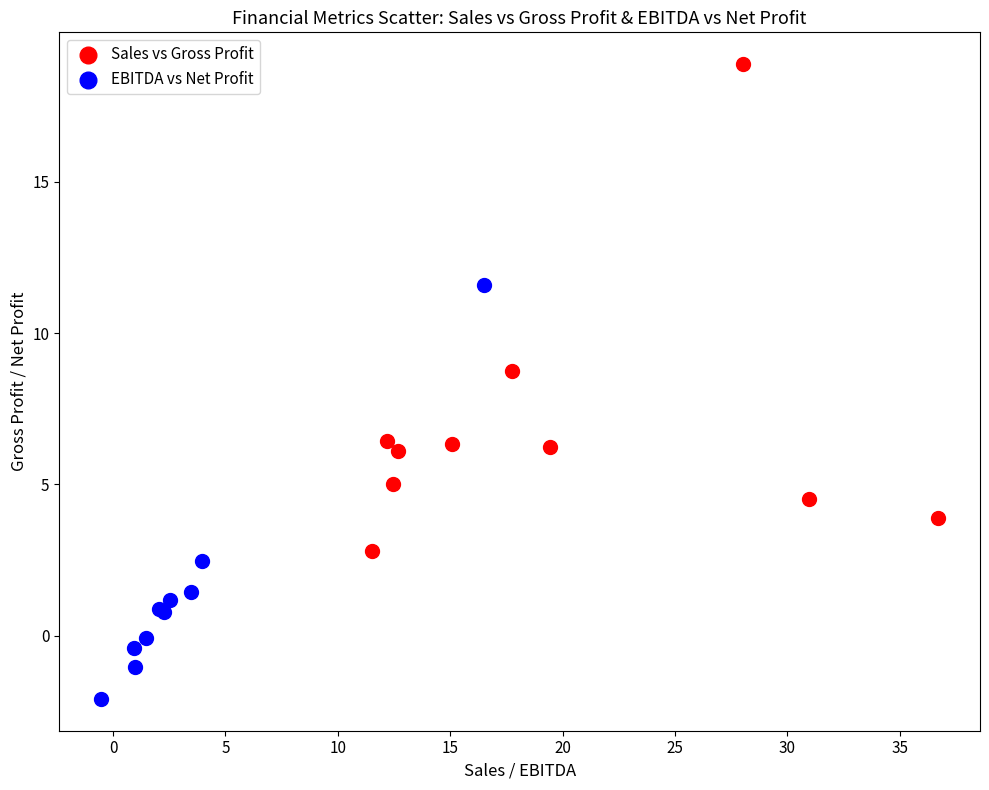

Which series contains the highest Y value?

Sales vs Gross Profit